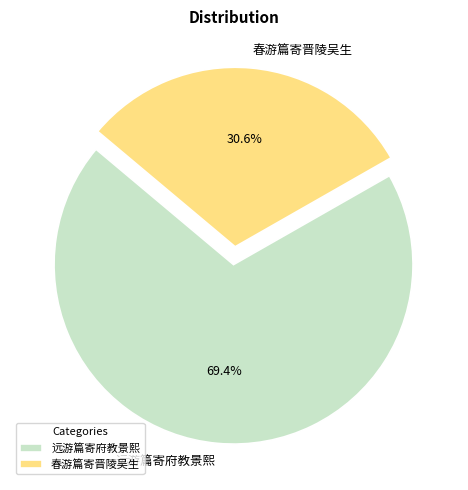

What portion of the pie excludes 远游篇寄府教景熙?

30.6%